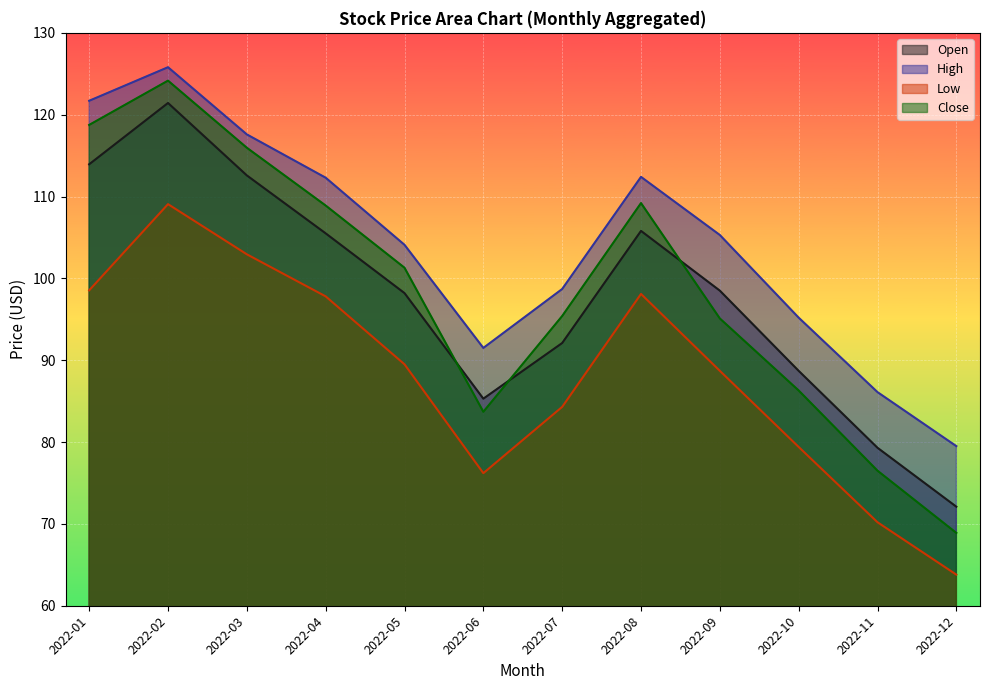

Reading left to right, what are all the values shown in this chart?

Open: 113.9	121.4	112.6	105.5	98.2	85.3	92.1	105.8	98.5	88.7	79.3	72.1
High: 121.7	125.8	117.6	112.3	104.1	91.5	98.7	112.4	105.3	95.2	86.1	79.5
Low: 98.5	109.1	102.9	97.8	89.5	76.2	84.3	98.1	88.7	79.4	70.2	63.8
Close: 118.8	124.2	116.0	108.9	101.3	83.7	95.4	109.2	95.1	86.3	76.5	68.9